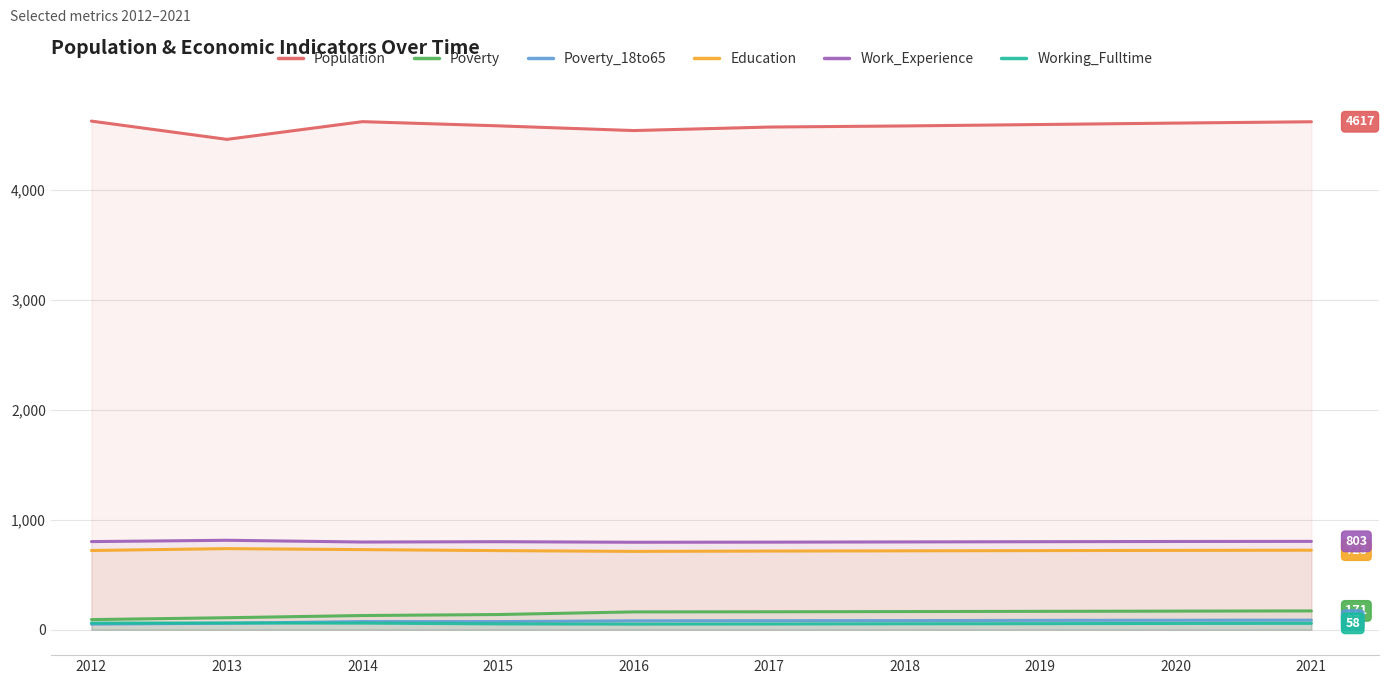

The value of Poverty at 2015 is 38. True or false?

False